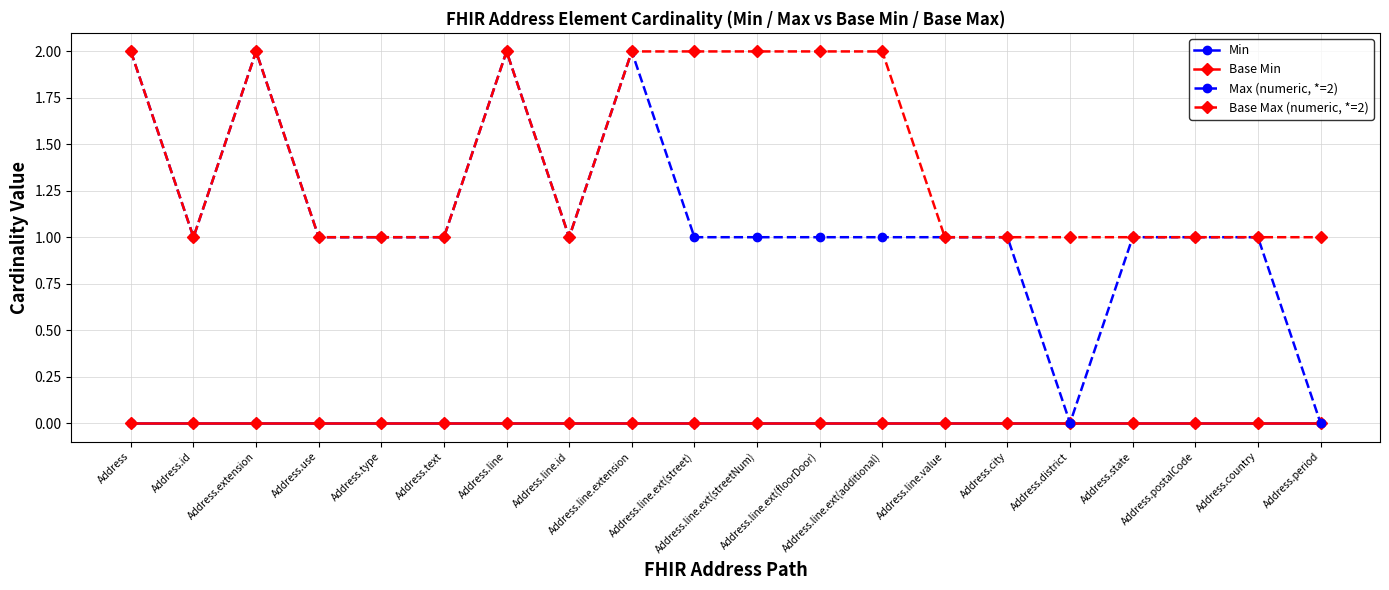

Rank the series at Address.country from highest to lowest value.

Max (numeric, *=2), Base Max (numeric, *=2), Min, Base Min